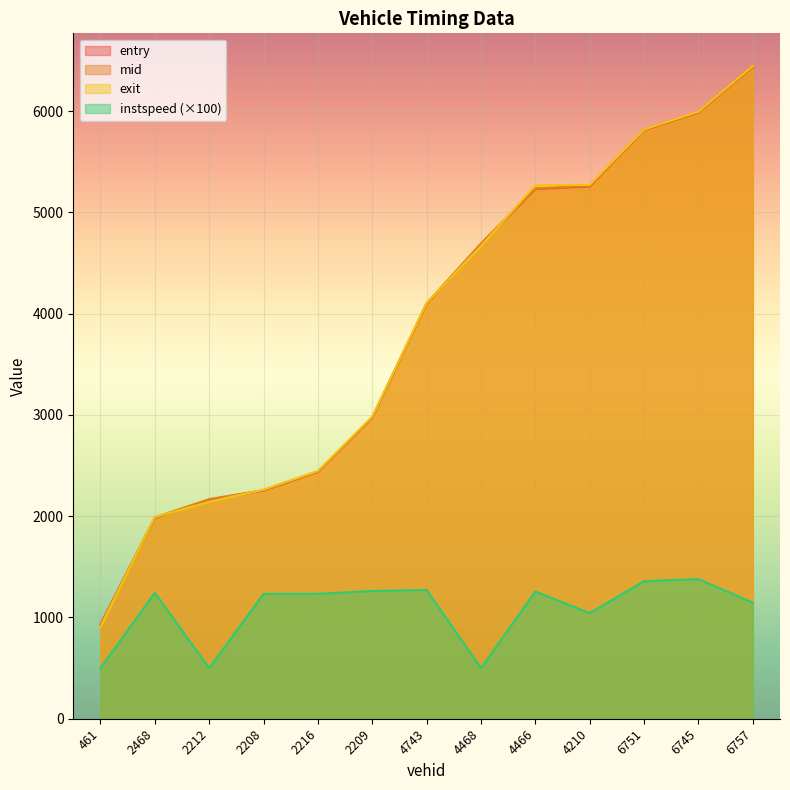

What position from the right is 2216?

9